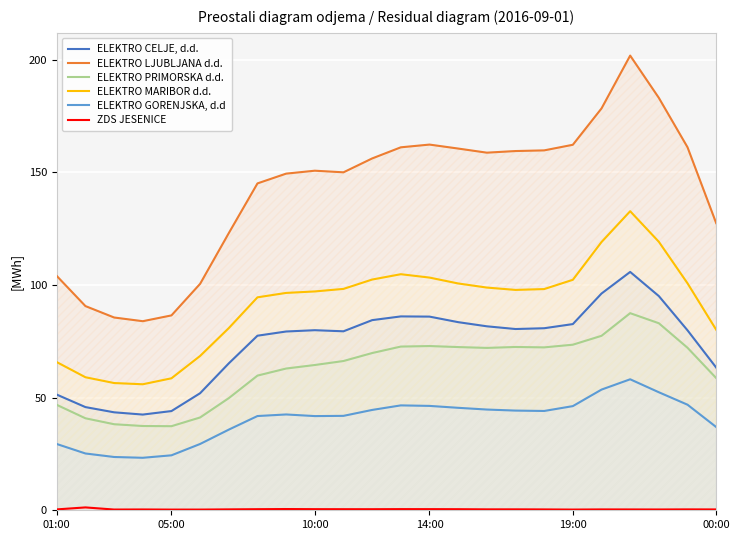

Reading right to left, list all the values displayed in this chart.

ELEKTRO CELJE, d.d.: 63.4	79.9	95.1	105.8	96.2	82.7	80.8	80.5	81.7	83.5	86.0	86.1	84.4	79.5	79.9	79.4	77.5	65.2	52.0	44.0	42.5	43.5	45.8	51.3
ELEKTRO LJUBLJANA d.d.: 127.5	161.2	183.1	201.8	178.4	162.3	159.8	159.5	158.8	160.6	162.3	161.1	156.2	150.0	150.7	149.4	145.1	123.0	100.5	86.5	83.9	85.6	90.6	104.0
ELEKTRO PRIMORSKA d.d.: 58.7	72.1	83.0	87.5	77.4	73.5	72.3	72.5	72.1	72.5	72.9	72.7	69.8	66.3	64.5	62.9	59.8	49.8	41.2	37.3	37.4	38.2	40.8	46.8
ELEKTRO MARIBOR d.d.: 80.1	100.8	119.2	132.8	119.1	102.3	98.2	97.8	98.9	100.7	103.3	104.8	102.4	98.3	97.2	96.5	94.5	80.9	68.5	58.6	55.9	56.5	59.1	65.8
ELEKTRO GORENJSKA, d.d: 37.0	46.9	52.4	58.2	53.6	46.2	44.1	44.3	44.7	45.5	46.3	46.6	44.5	41.9	41.8	42.5	41.8	35.8	29.4	24.4	23.3	23.7	25.2	29.4
ZDS JESENICE: 0.4	0.4	0.4	0.4	0.4	0.3	0.4	0.4	0.4	0.5	0.5	0.5	0.5	0.5	0.5	0.6	0.5	0.4	0.3	0.3	0.4	0.3	1.3	0.4